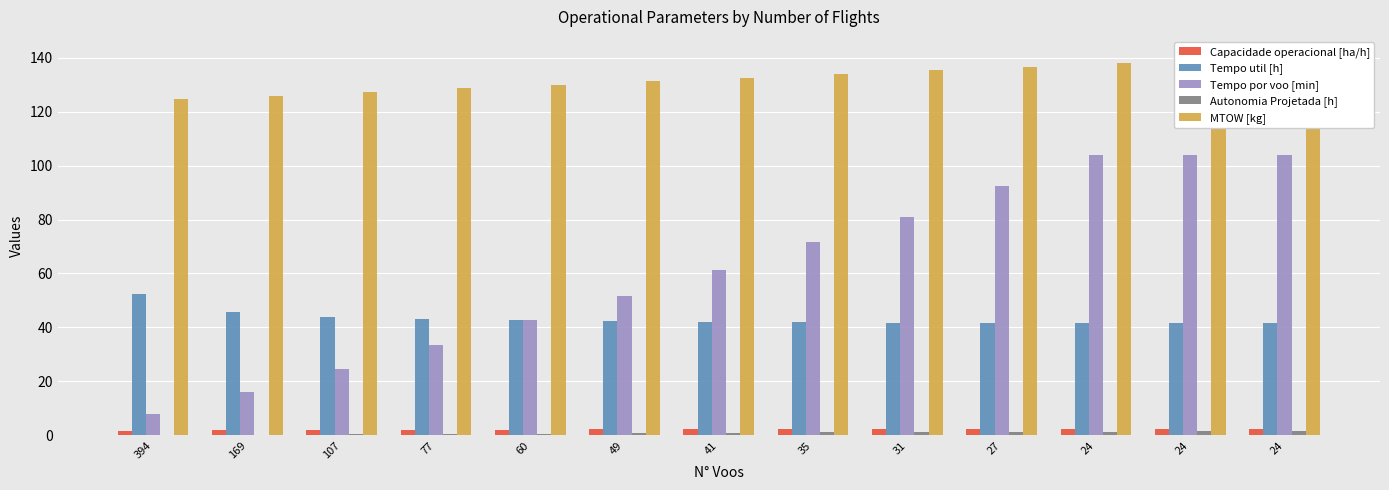

What is the total value across all series at 24?

287.0